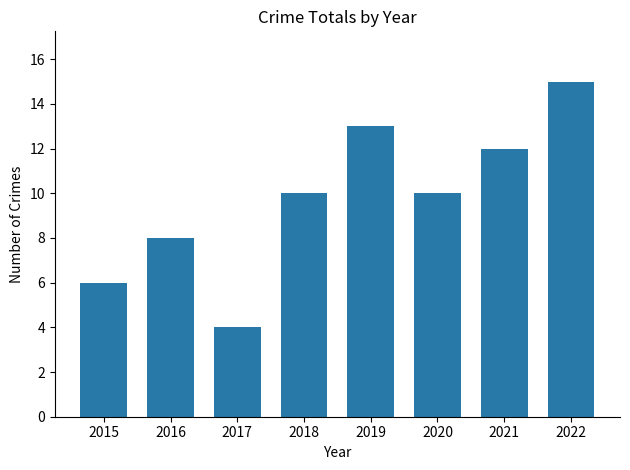

Which has a higher value, 2019 or 2018?

2019